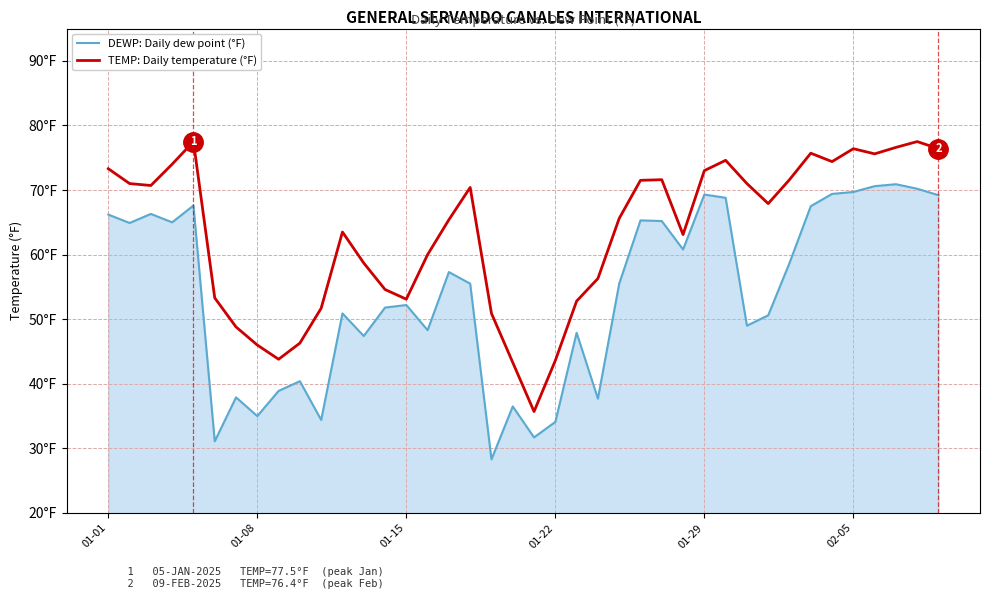

What is the maximum value shown in the chart?

77.5